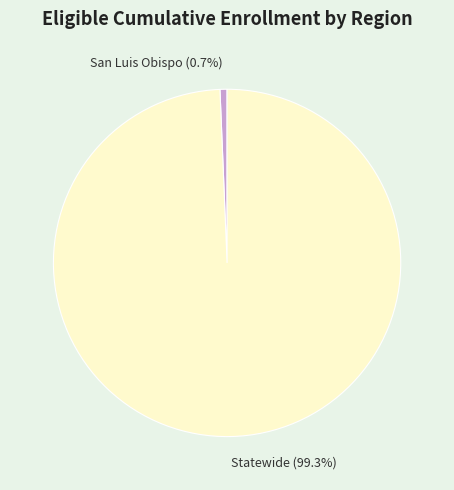

What is the majority slice?

Statewide